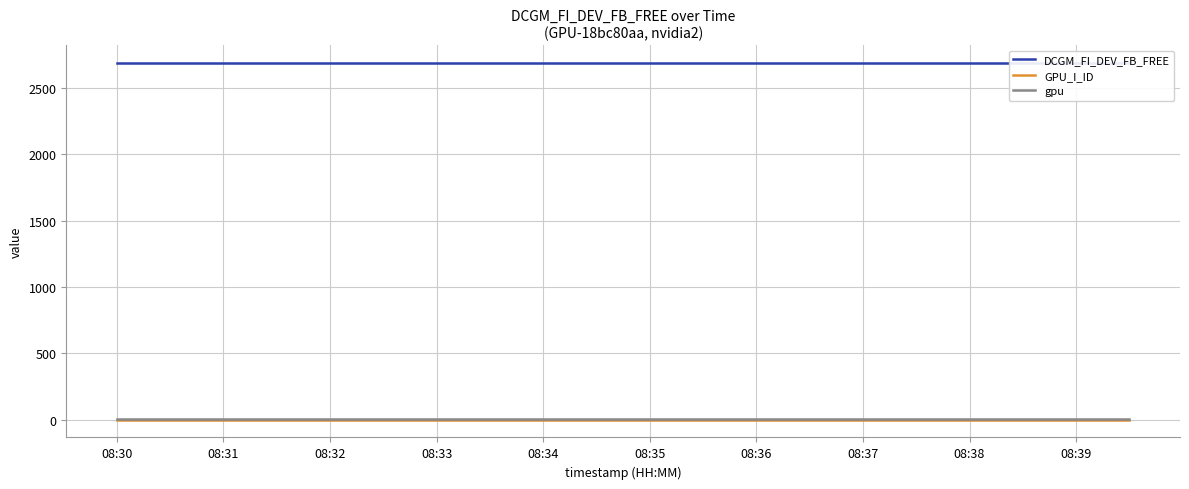

At which label does gpu reach its peak?

08:30